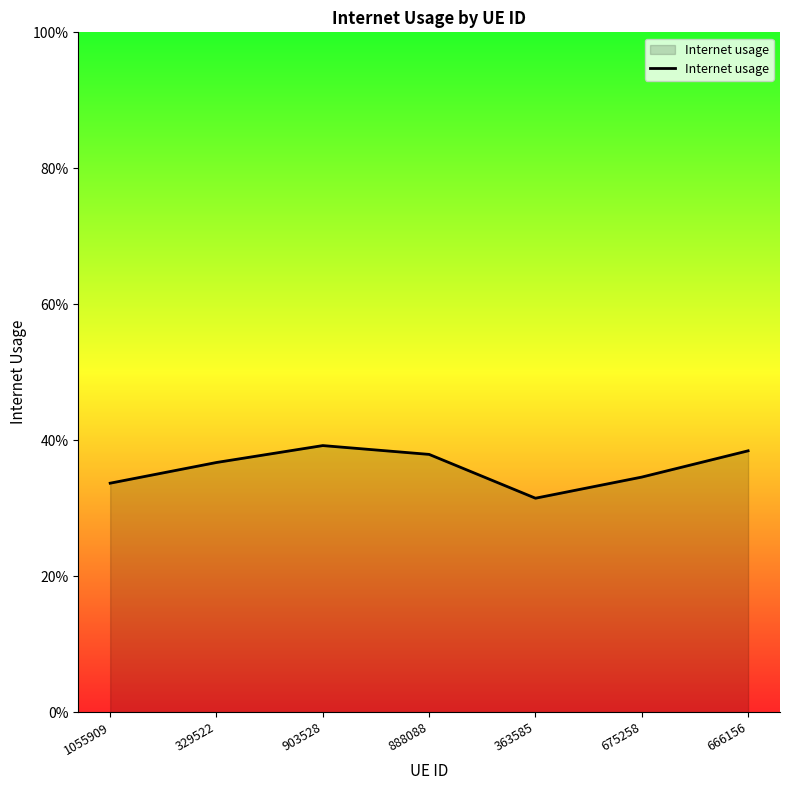

Reading right to left, extract all data points from this chart.

666156=0.4	675258=0.3	363585=0.3	888088=0.4	903528=0.4	329522=0.4	1055909=0.3